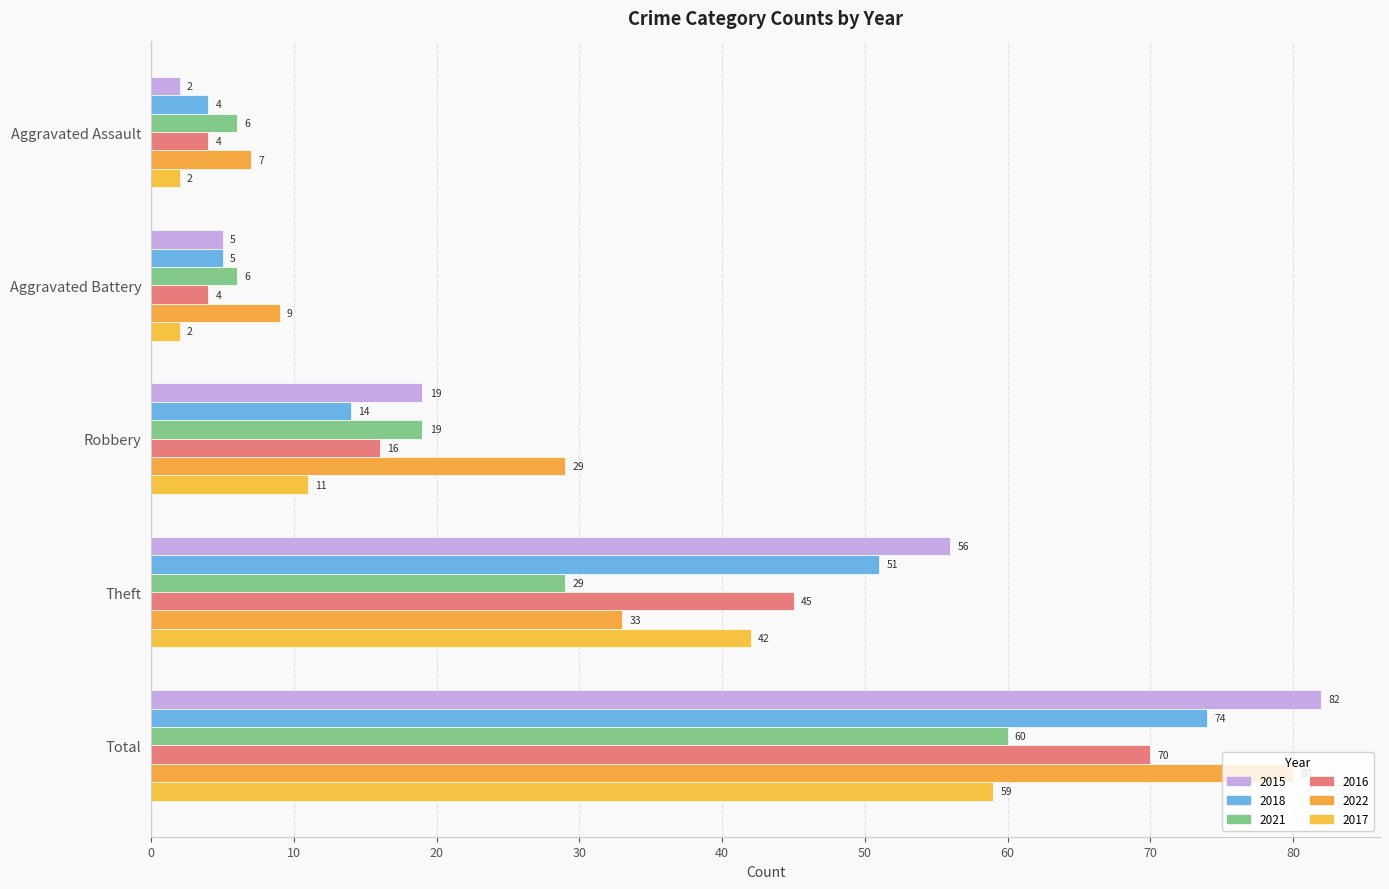

Reading left to right, what are all the values shown in this chart?

2015: Aggravated Assault=2	Aggravated Battery=5	Robbery=19	Theft=56	Total=82
2018: Aggravated Assault=4	Aggravated Battery=5	Robbery=14	Theft=51	Total=74
2021: Aggravated Assault=6	Aggravated Battery=6	Robbery=19	Theft=29	Total=60
2016: Aggravated Assault=4	Aggravated Battery=4	Robbery=16	Theft=45	Total=70
2022: Aggravated Assault=7	Aggravated Battery=9	Robbery=29	Theft=33	Total=80
2017: Aggravated Assault=2	Aggravated Battery=2	Robbery=11	Theft=42	Total=59